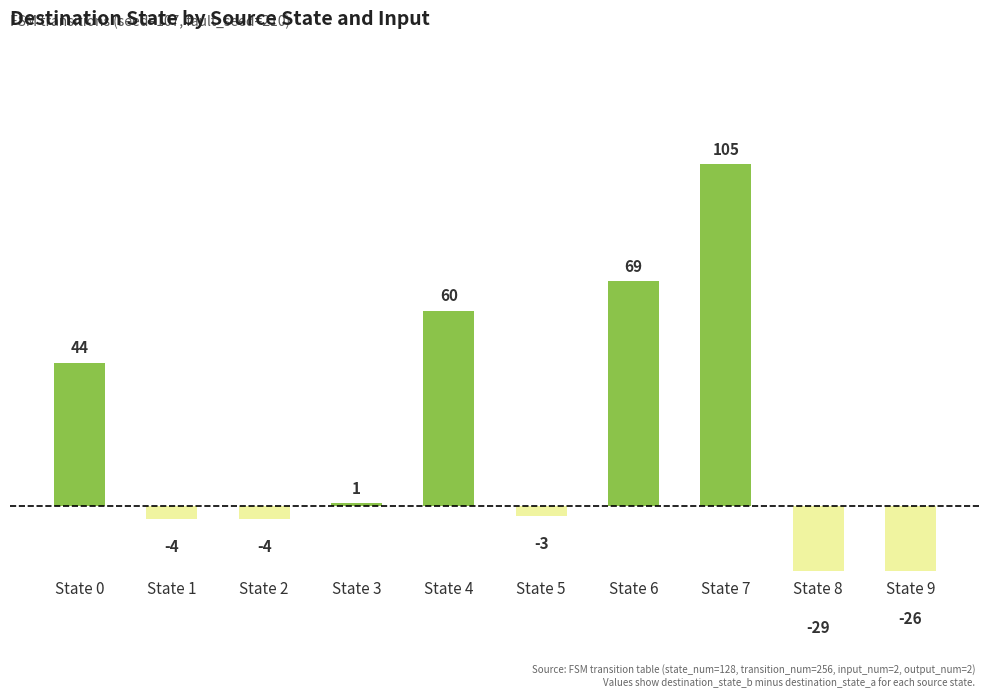

What is the difference between the second highest and minimum values?

98